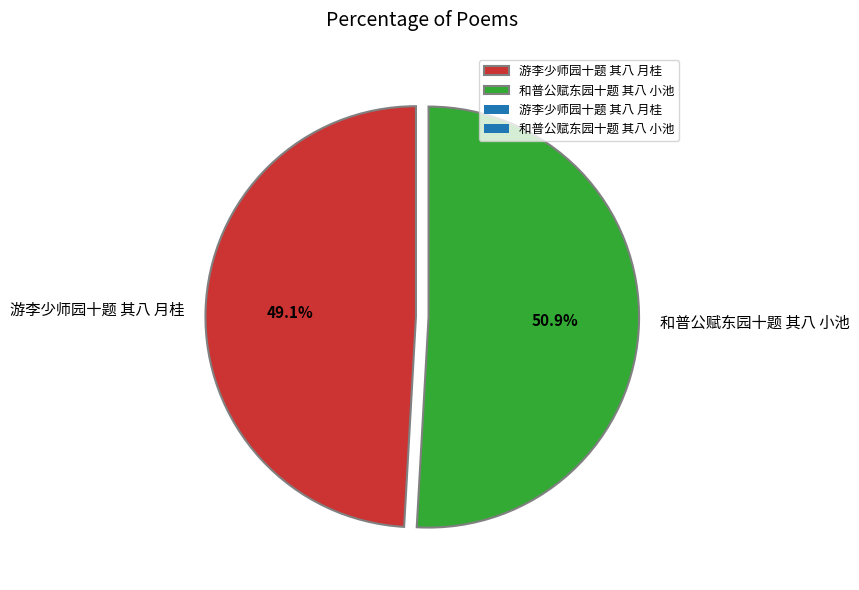

What percentage is the 和普公赋东园十题 其八 小池 slice, to the nearest percent?

51%